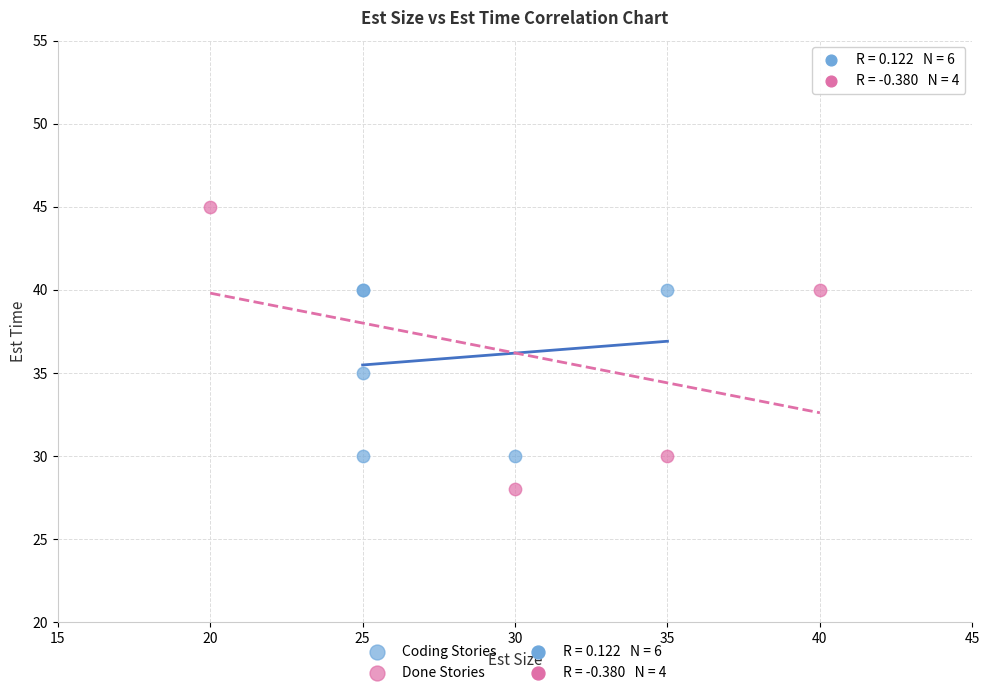

Which series contains the highest Y value?

Done Stories